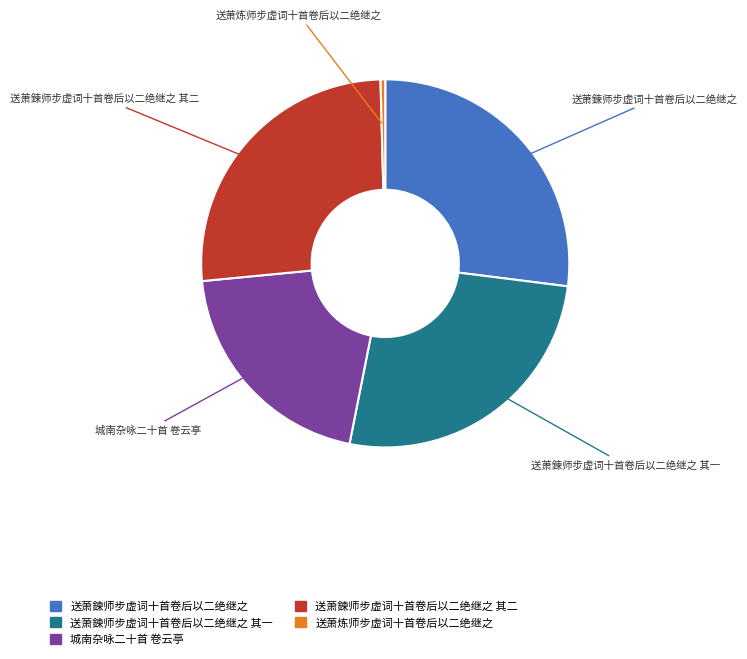

Between 送萧炼师步虚词十首卷后以二绝继之 and 送萧鍊师步虚词十首卷后以二绝继之 其二, which is larger?

送萧鍊师步虚词十首卷后以二绝继之 其二